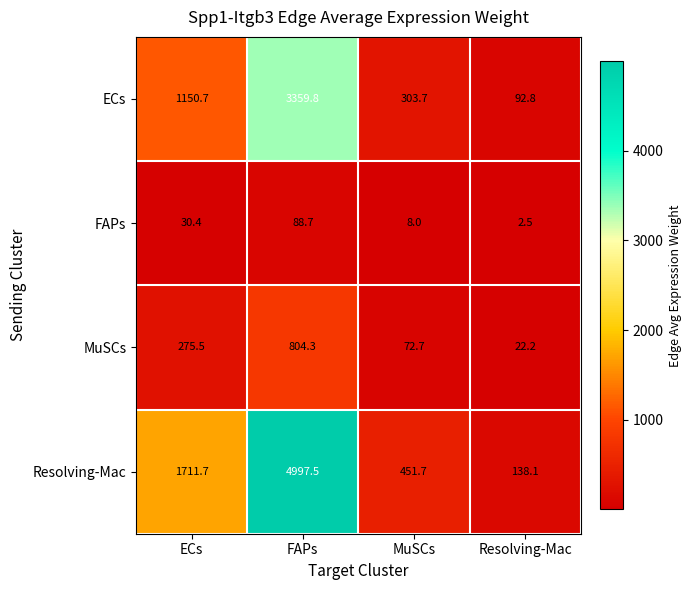

List the series in order of their peak value, highest first.

Resolving-Mac, ECs, MuSCs, FAPs